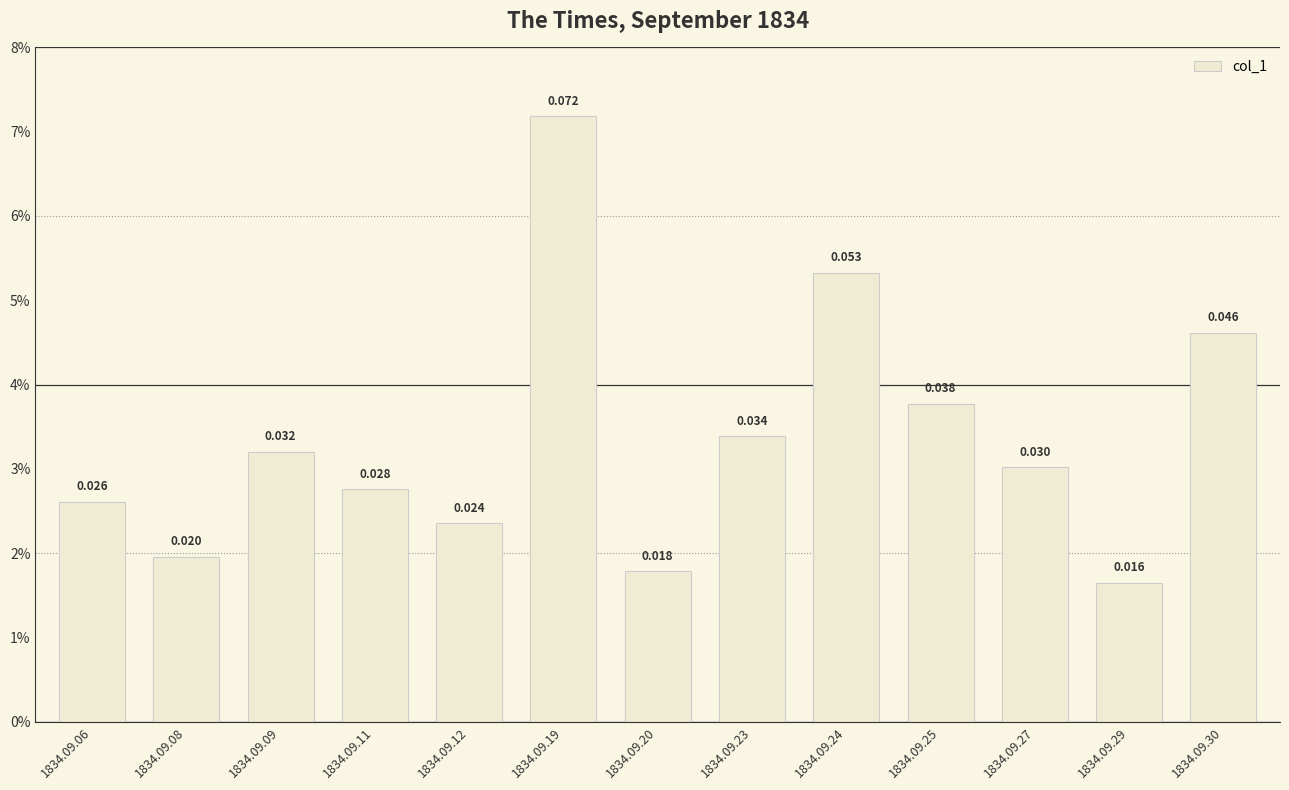

List the labels in order of value, largest first.

1834.09.19, 1834.09.24, 1834.09.30, 1834.09.25, 1834.09.23, 1834.09.09, 1834.09.27, 1834.09.11, 1834.09.06, 1834.09.12, 1834.09.08, 1834.09.20, 1834.09.29